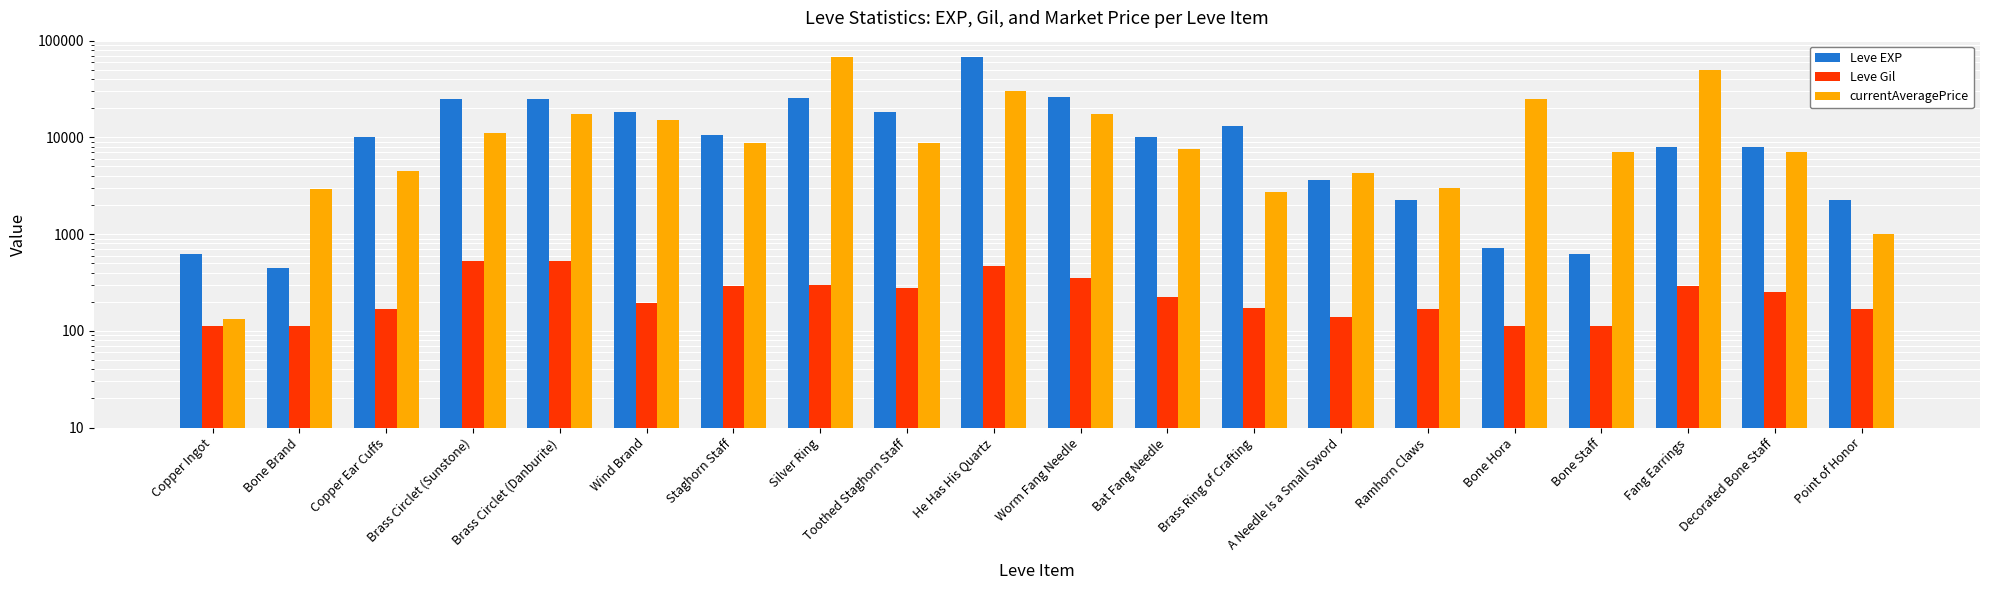

Reading left to right, extract all data points from this chart.

Leve EXP: Copper Ingot=630	Bone Brand=450	Copper Ear Cuffs=9990	Brass Circlet (Sunstone)=24790	Brass Circlet (Danburite)=24790	Wind Brand=18290	Staghorn Staff=10710	Silver Ring=25250	Toothed Staghorn Staff=18490	He Has His Quartz=67730	Worm Fang Needle=25900	Bat Fang Needle=10100	Brass Ring of Crafting=13040	A Needle Is a Small Sword=3600	Ramhorn Claws=2230	Bone Hora=720	Bone Staff=630	Fang Earrings=7880	Decorated Bone Staff=7880	Point of Honor=2230
Leve Gil: Copper Ingot=113	Bone Brand=112	Copper Ear Cuffs=168	Brass Circlet (Sunstone)=529	Brass Circlet (Danburite)=529	Wind Brand=192	Staghorn Staff=292	Silver Ring=296	Toothed Staghorn Staff=277	He Has His Quartz=463	Worm Fang Needle=355	Bat Fang Needle=223	Brass Ring of Crafting=173	A Needle Is a Small Sword=139	Ramhorn Claws=170	Bone Hora=112	Bone Staff=113	Fang Earrings=288	Decorated Bone Staff=250	Point of Honor=168
currentAveragePrice: Copper Ingot=134	Bone Brand=2926	Copper Ear Cuffs=4534	Brass Circlet (Sunstone)=11143	Brass Circlet (Danburite)=17500	Wind Brand=15000	Staghorn Staff=8762	Silver Ring=68515	Toothed Staghorn Staff=8762	He Has His Quartz=29999	Worm Fang Needle=17411	Bat Fang Needle=7505	Brass Ring of Crafting=2720	A Needle Is a Small Sword=4303	Ramhorn Claws=3009	Bone Hora=25000	Bone Staff=7000	Fang Earrings=49999	Decorated Bone Staff=7000	Point of Honor=1009